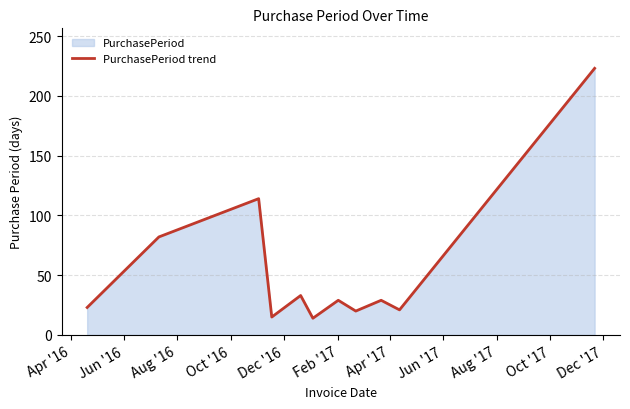

What is the difference between the maximum and minimum values?

209